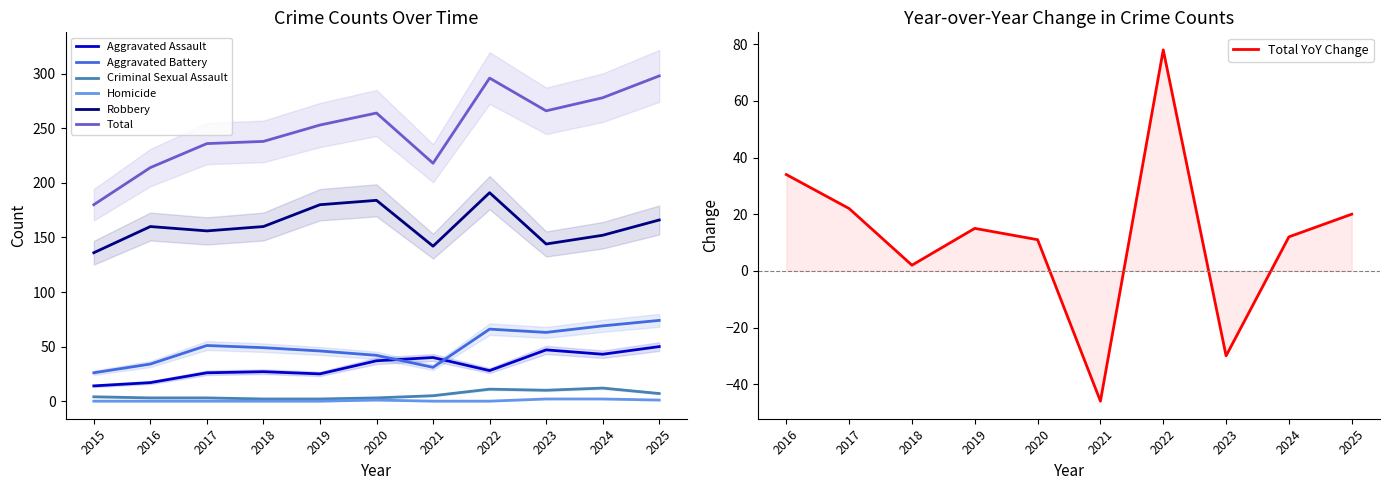

The value of Aggravated Battery at 2016 is 34. True or false?

True